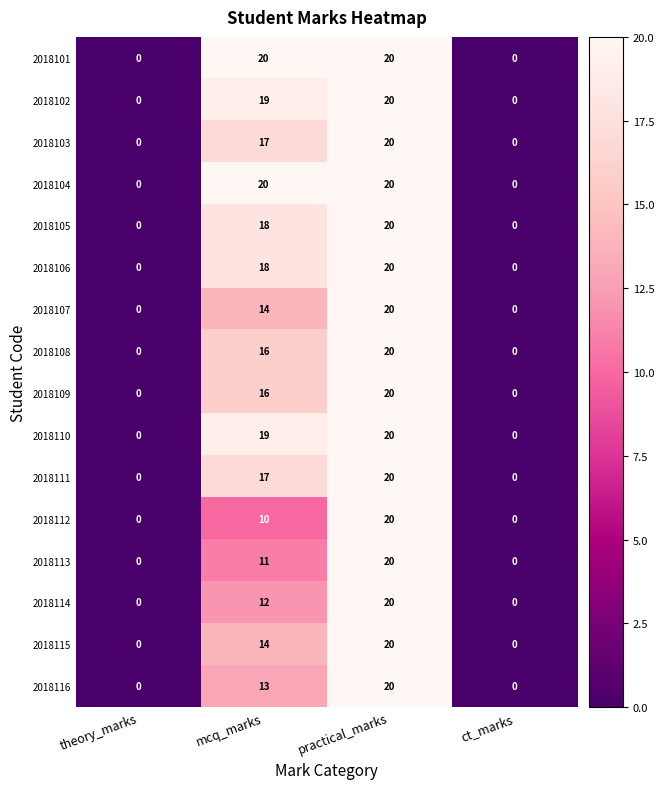

What is the total value across all series at mcq_marks?

254